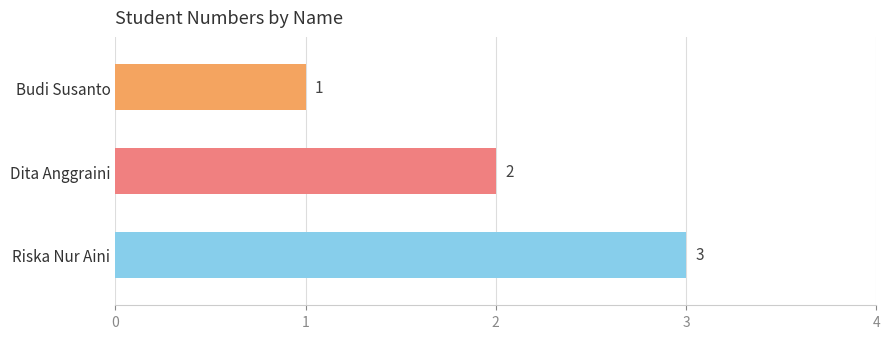

Is it true that the value at Dita Anggraini is 1?

False